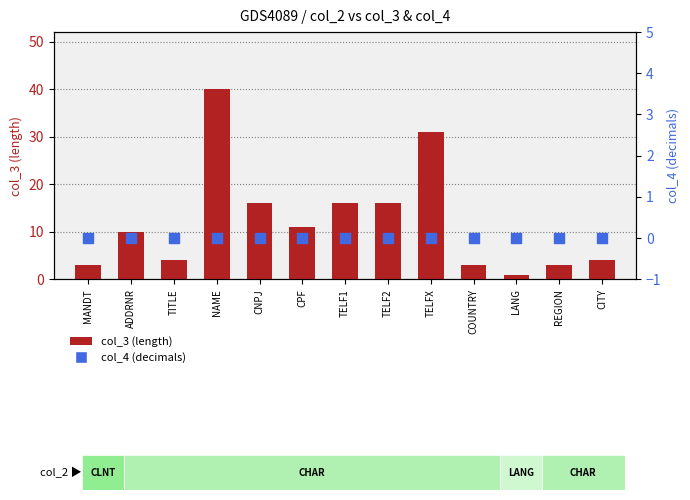

Which series contains the lowest Y value?

col_4 (decimals)